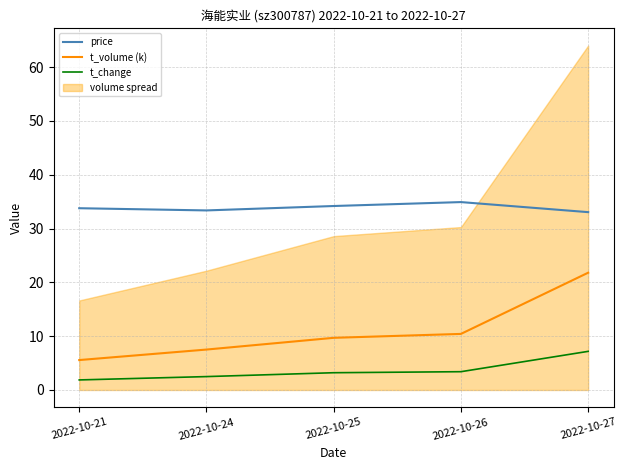

What is the sum of the price values at 2022-10-25 and 2022-10-26?

69.1